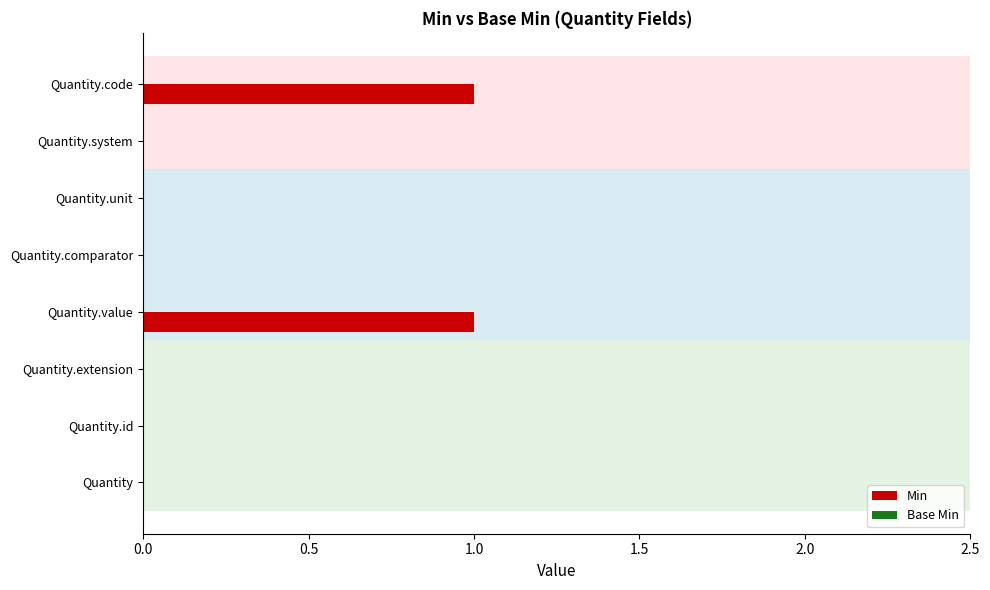

Between Quantity.id and Quantity.value, which is larger?

Quantity.value